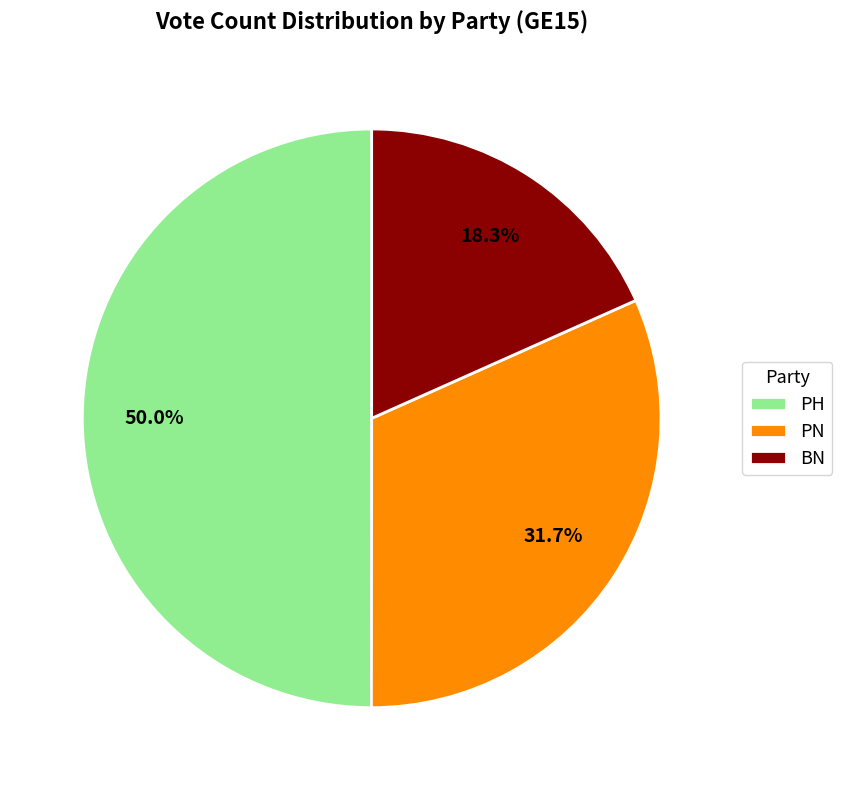

What percentage is NOT represented by PH?

50.0%